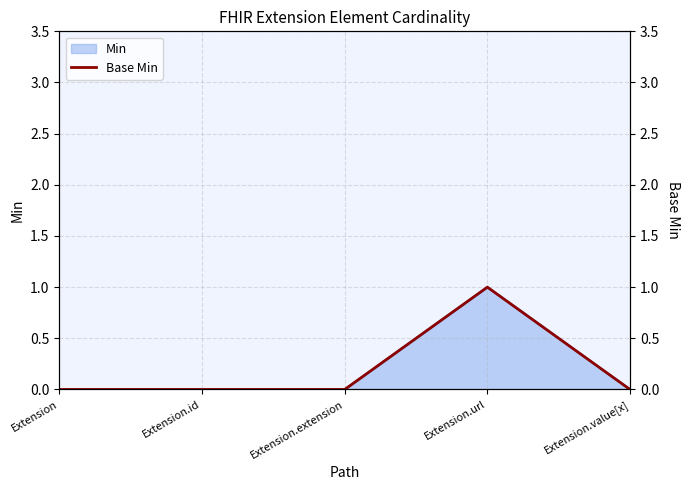

At which label is the value closest to 0?

Extension